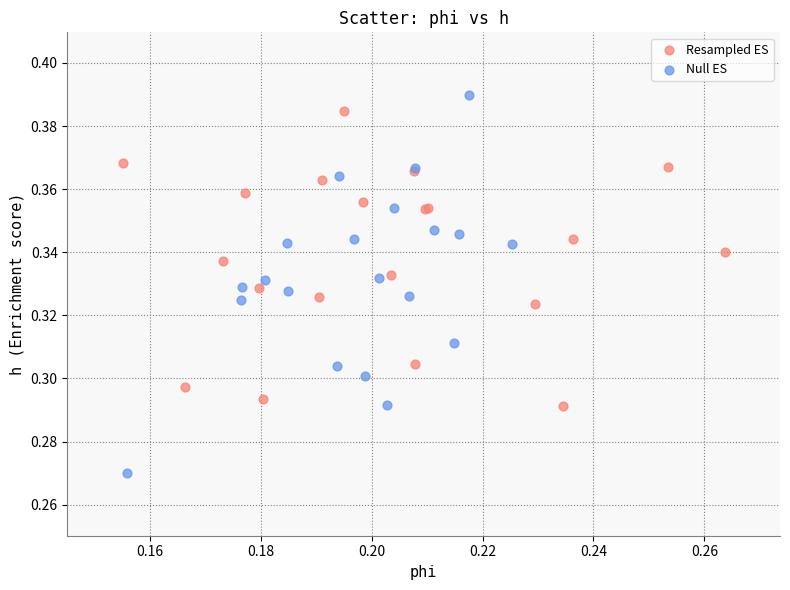

Which series has the largest Y range (max minus min)?

Null ES